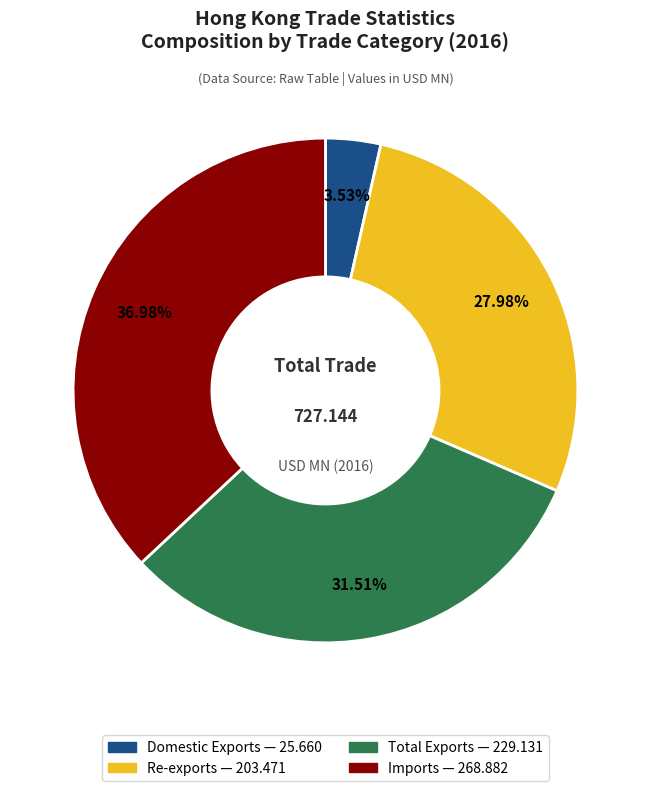

Rank the categories by value from lowest to highest.

Domestic Exports, Re-exports, Total Exports, Imports